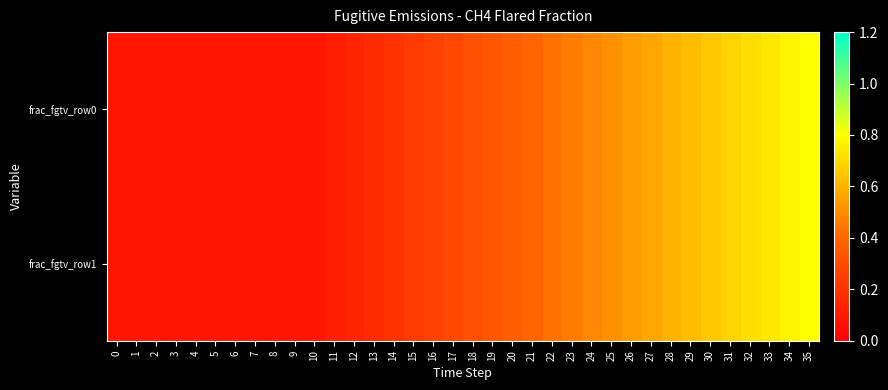

What is the smallest value displayed?

0.1